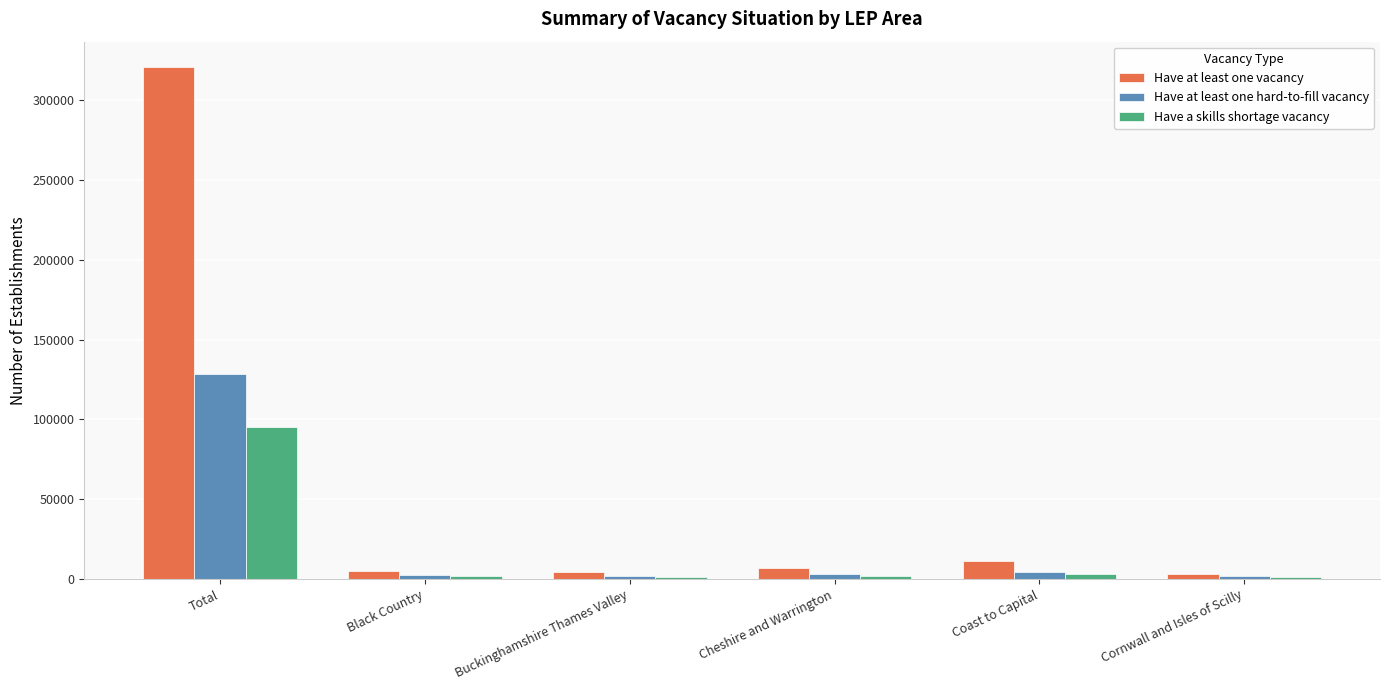

Does the chart contain stacked bars?

No